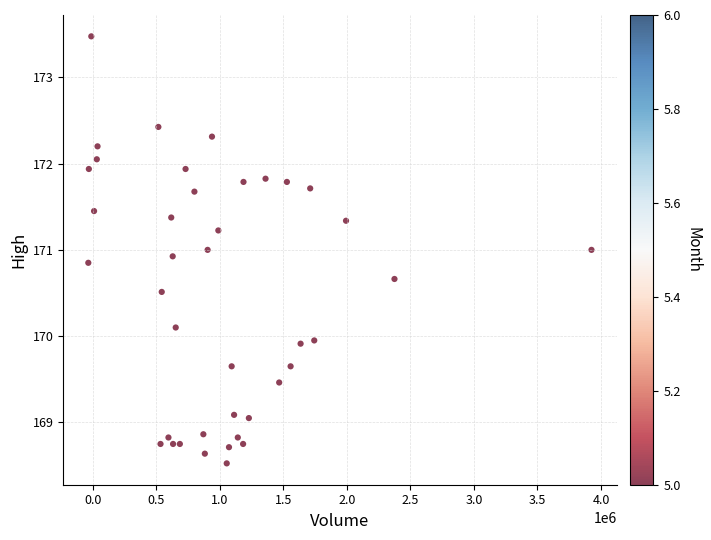

What is the range of Y values (max minus min)?

5.0